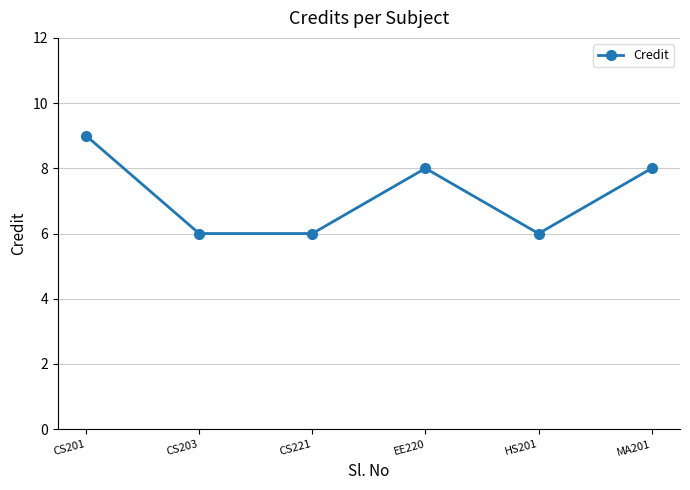

The chart shows a value of 1 at HS201. True or false?

False